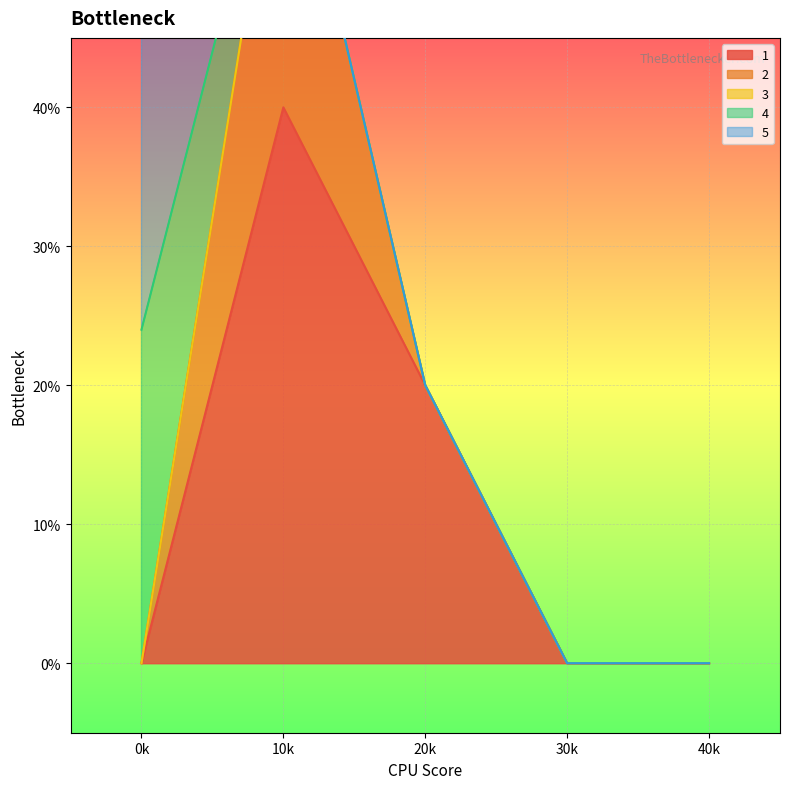

What are all the series names shown in the legend?

1, 2, 3, 4, 5